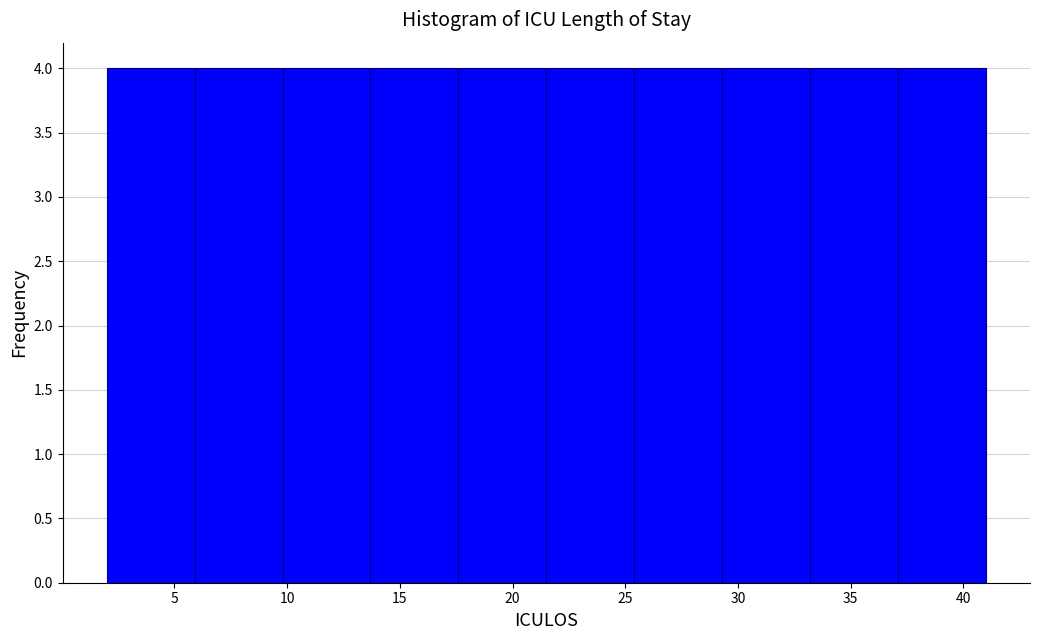

How tall is the bar that spans 5.9 to 9.8 on the x-axis? Neither the bar edges nor the heights are printed on the chart, so give them approximately, as read against the axes.

4